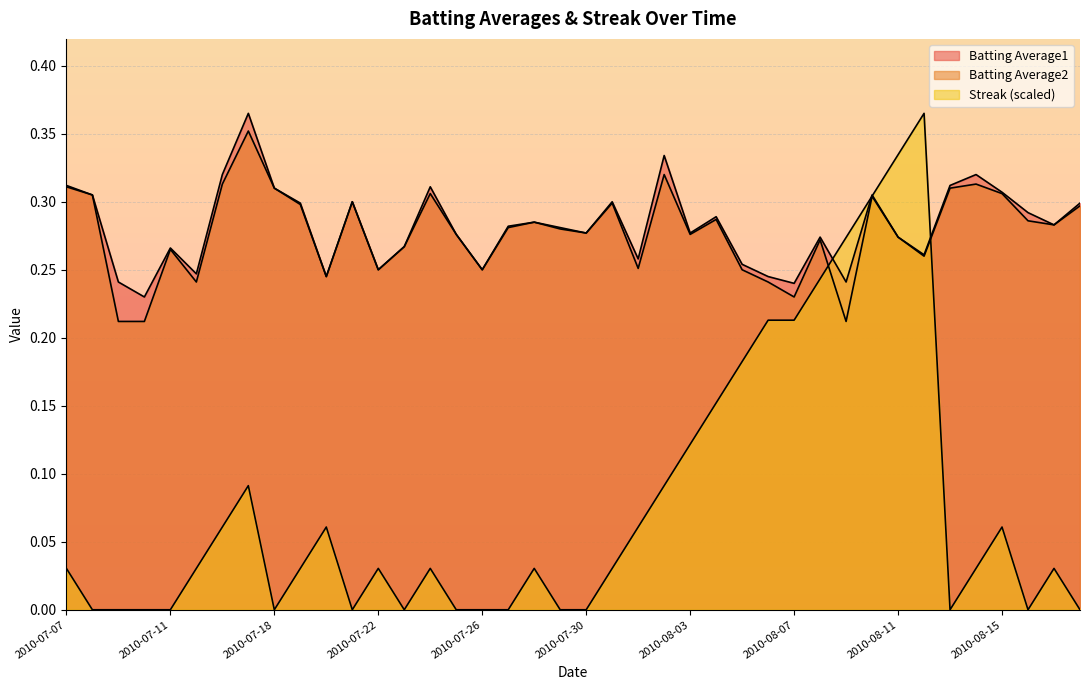

True or false: Streak has a value of 0.1 at 2010-08-06.

False